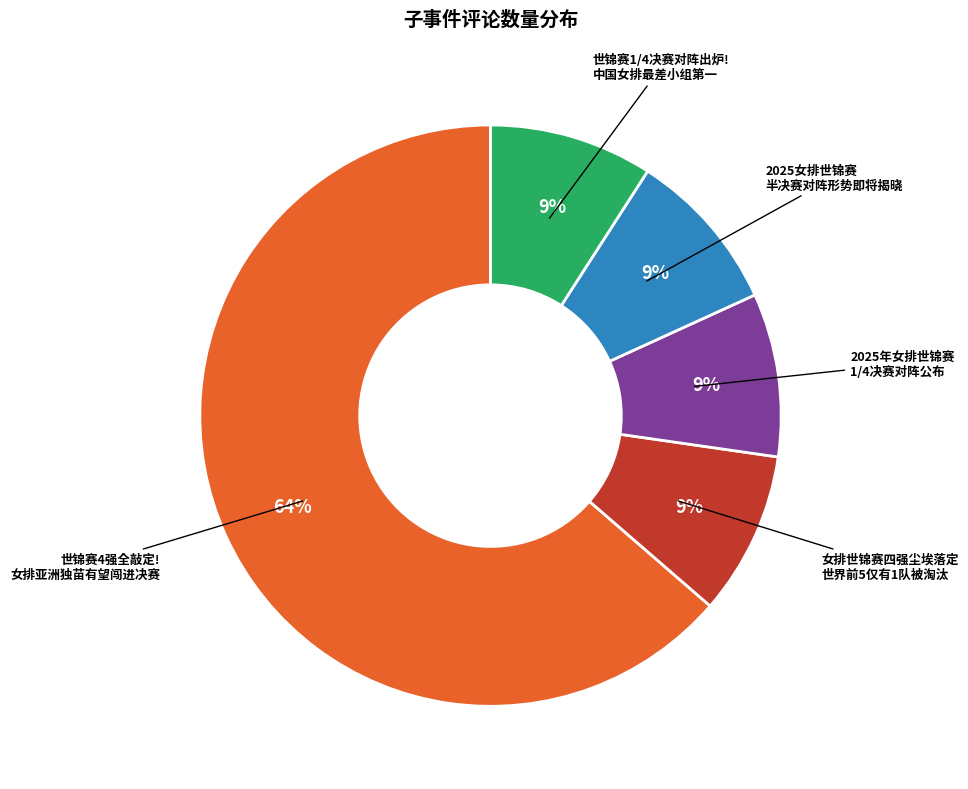

Is there a majority slice in this chart?

Yes